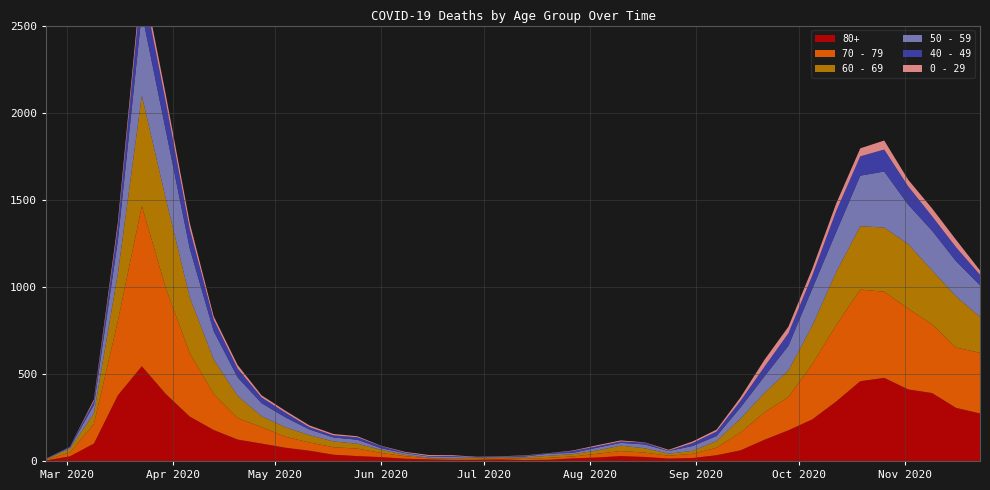

Reading right to left, extract all data points from this chart.

80+: 2020-11-23=273	2020-11-16=305	2020-11-09=390	2020-11-02=411	2020-10-26=477	2020-10-19=458	2020-10-12=342	2020-10-05=239	2020-09-28=176	2020-09-21=122	2020-09-14=61	2020-09-07=33	2020-08-31=17	2020-08-24=14	2020-08-17=23	2020-08-10=28	2020-08-03=20	2020-07-27=15	2020-07-20=7	2020-07-13=5	2020-07-06=9	2020-06-29=7	2020-06-22=6	2020-06-15=9	2020-06-08=13	2020-06-01=22	2020-05-25=28	2020-05-18=36	2020-05-11=59	2020-05-04=76	2020-04-27=100	2020-04-20=123	2020-04-13=178	2020-04-06=255	2020-03-30=385	2020-03-23=544	2020-03-16=377	2020-03-09=100	2020-03-02=27	2020-02-24=3
70 - 79: 2020-11-23=348	2020-11-16=346	2020-11-09=394	2020-11-02=464	2020-10-26=495	2020-10-19=526	2020-10-12=439	2020-10-05=318	2020-09-28=191	2020-09-21=157	2020-09-14=102	2020-09-07=43	2020-08-31=24	2020-08-24=16	2020-08-17=25	2020-08-10=29	2020-08-03=21	2020-07-27=11	2020-07-20=11	2020-07-13=7	2020-07-06=8	2020-06-29=5	2020-06-22=5	2020-06-15=6	2020-06-08=14	2020-06-01=24	2020-05-25=43	2020-05-18=43	2020-05-11=47	2020-05-04=63	2020-04-27=94	2020-04-20=123	2020-04-13=206	2020-04-06=365	2020-03-30=608	2020-03-23=920	2020-03-16=427	2020-03-09=113	2020-03-02=22	2020-02-24=4
60 - 69: 2020-11-23=206	2020-11-16=294	2020-11-09=310	2020-11-02=370	2020-10-26=368	2020-10-19=364	2020-10-12=305	2020-10-05=221	2020-09-28=152	2020-09-21=112	2020-09-14=80	2020-09-07=39	2020-08-31=17	2020-08-24=12	2020-08-17=25	2020-08-10=31	2020-08-03=19	2020-07-27=13	2020-07-20=12	2020-07-13=8	2020-07-06=3	2020-06-29=6	2020-06-22=3	2020-06-15=3	2020-06-08=8	2020-06-01=18	2020-05-25=28	2020-05-18=33	2020-05-11=42	2020-05-04=54	2020-04-27=63	2020-04-20=128	2020-04-13=199	2020-04-06=320	2020-03-30=514	2020-03-23=634	2020-03-16=272	2020-03-09=61	2020-03-02=22	2020-02-24=2
50 - 59: 2020-11-23=182	2020-11-16=202	2020-11-09=228	2020-11-02=227	2020-10-26=322	2020-10-19=290	2020-10-12=230	2020-10-05=212	2020-09-28=142	2020-09-21=95	2020-09-14=64	2020-09-07=28	2020-08-31=28	2020-08-24=15	2020-08-17=22	2020-08-10=16	2020-08-03=16	2020-07-27=8	2020-07-20=12	2020-07-13=6	2020-07-06=5	2020-06-29=3	2020-06-22=9	2020-06-15=8	2020-06-08=10	2020-06-01=9	2020-05-25=23	2020-05-18=23	2020-05-11=33	2020-05-04=57	2020-04-27=75	2020-04-20=106	2020-04-13=163	2020-04-06=281	2020-03-30=392	2020-03-23=475	2020-03-16=190	2020-03-09=48	2020-03-02=7	2020-02-24=3
40 - 49: 2020-11-23=60	2020-11-16=80	2020-11-09=83	2020-11-02=105	2020-10-26=126	2020-10-19=111	2020-10-12=120	2020-10-05=76	2020-09-28=72	2020-09-21=55	2020-09-14=38	2020-09-07=26	2020-08-31=17	2020-08-24=2	2020-08-17=10	2020-08-10=8	2020-08-03=8	2020-07-27=10	2020-07-20=2	2020-07-13=4	2020-07-06=1	2020-06-29=1	2020-06-22=5	2020-06-15=2	2020-06-08=3	2020-06-01=12	2020-05-25=14	2020-05-18=12	2020-05-11=13	2020-05-04=27	2020-04-27=33	2020-04-20=51	2020-04-13=66	2020-04-06=111	2020-03-30=163	2020-03-23=183	2020-03-16=79	2020-03-09=21	2020-03-02=5	2020-02-24=0
0 - 29: 2020-11-23=25	2020-11-16=43	2020-11-09=45	2020-11-02=38	2020-10-26=52	2020-10-19=46	2020-10-12=44	2020-10-05=39	2020-09-28=38	2020-09-21=40	2020-09-14=20	2020-09-07=11	2020-08-31=9	2020-08-24=5	2020-08-17=2	2020-08-10=6	2020-08-03=6	2020-07-27=3	2020-07-20=1	2020-07-13=2	2020-07-06=1	2020-06-29=2	2020-06-22=5	2020-06-15=6	2020-06-08=4	2020-06-01=2	2020-05-25=6	2020-05-18=8	2020-05-11=10	2020-05-04=11	2020-04-27=12	2020-04-20=20	2020-04-13=19	2020-04-06=36	2020-03-30=42	2020-03-23=47	2020-03-16=25	2020-03-09=10	2020-03-02=0	2020-02-24=1